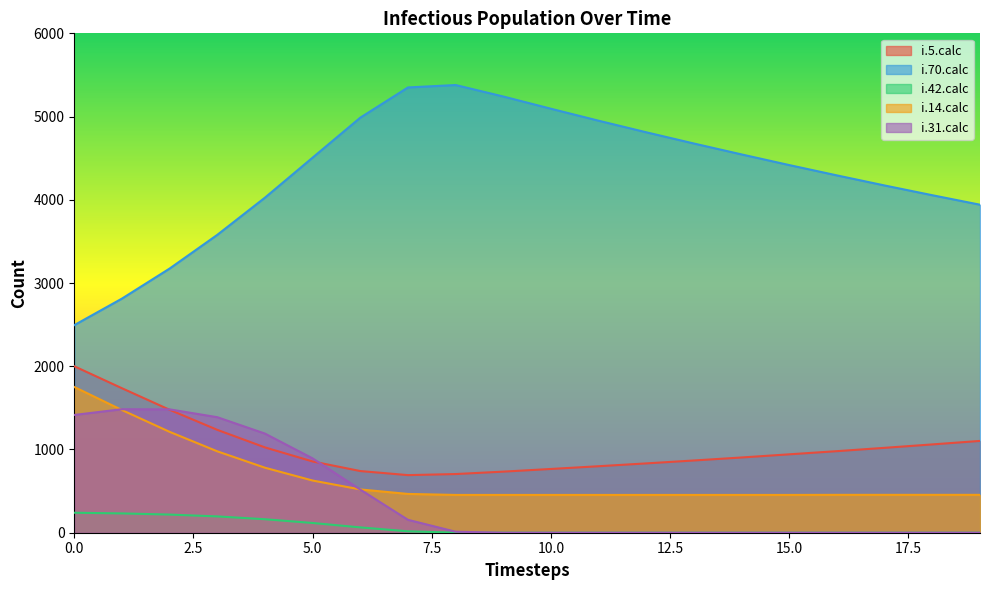

True or false: i.5.calc and i.42.calc cross at least once.

False